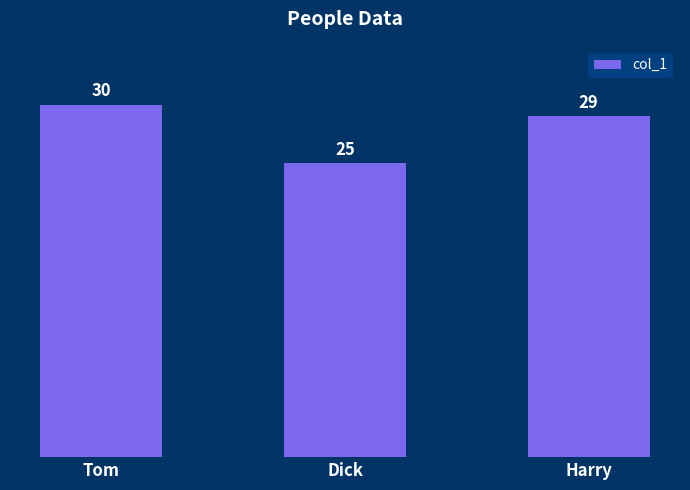

Reading left to right, extract all data points from this chart.

Tom=30	Dick=25	Harry=29